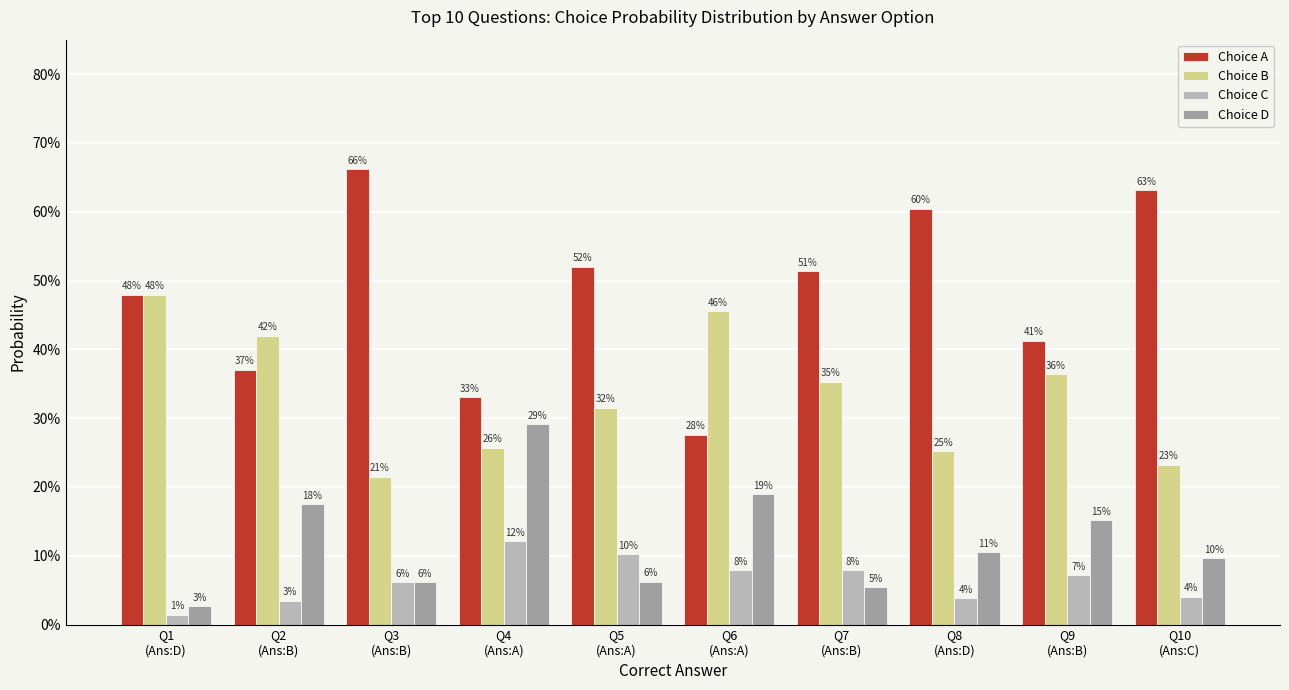

What are all the series names shown in the legend?

Choice A, Choice B, Choice C, Choice D